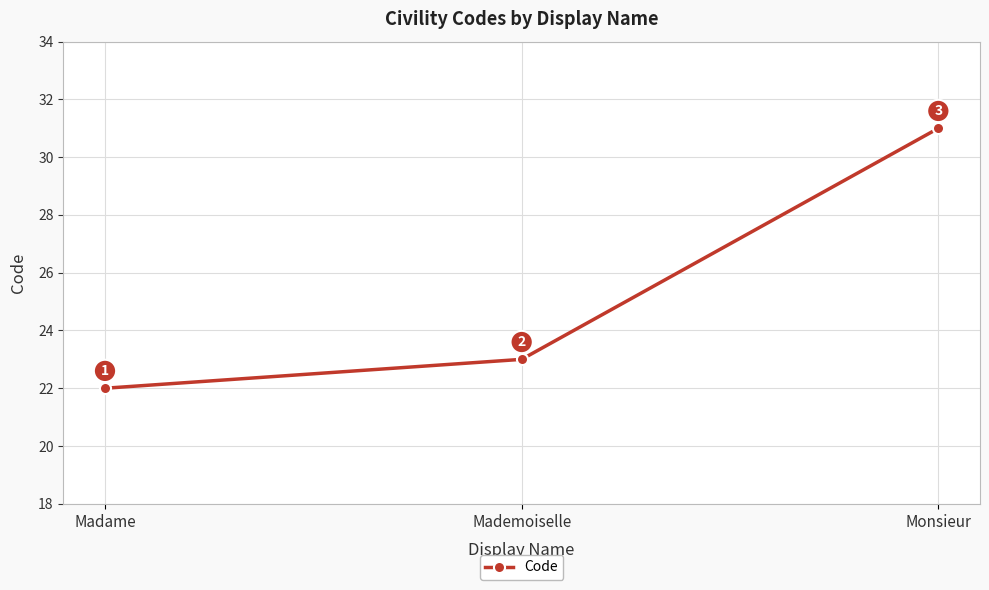

What is the sum of the values at Madame and Monsieur?

53